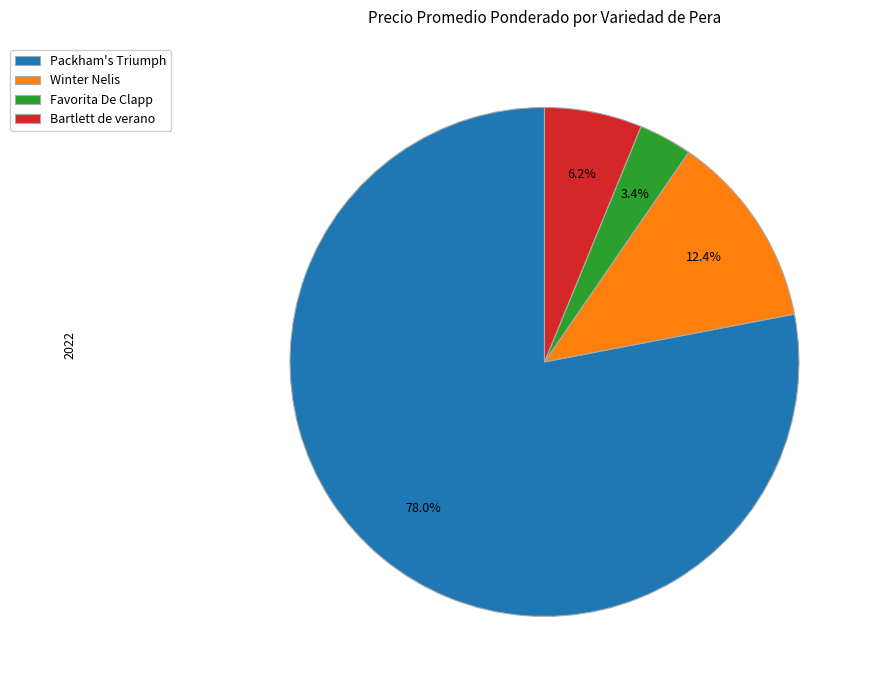

Combined, what portion of the pie is Favorita De Clapp and Bartlett de verano?

9.6%